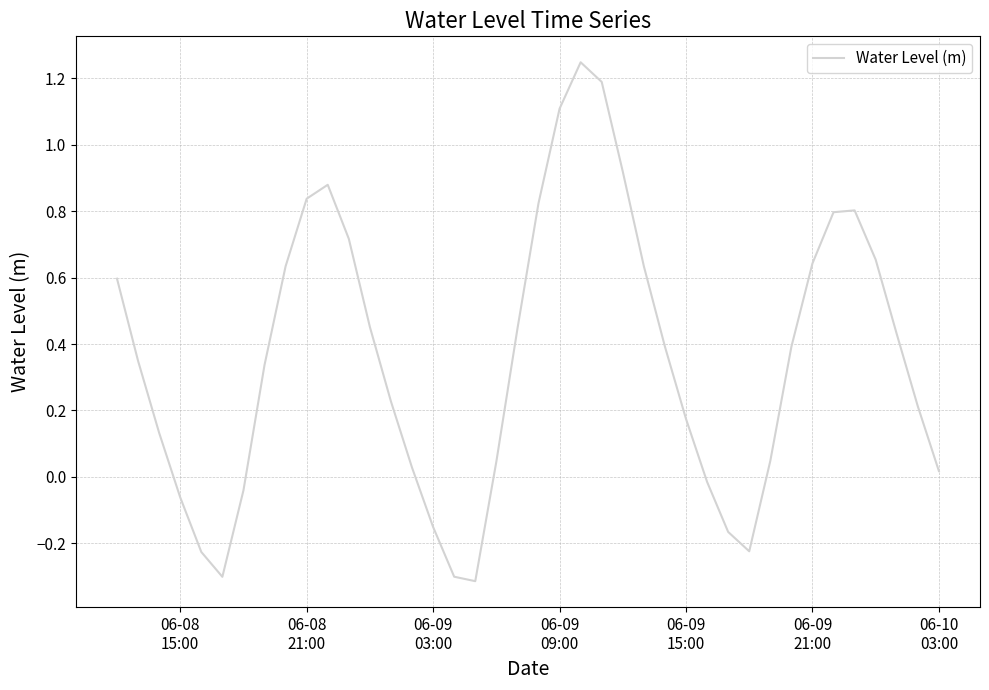

What is the difference between the maximum and minimum values?

1.6